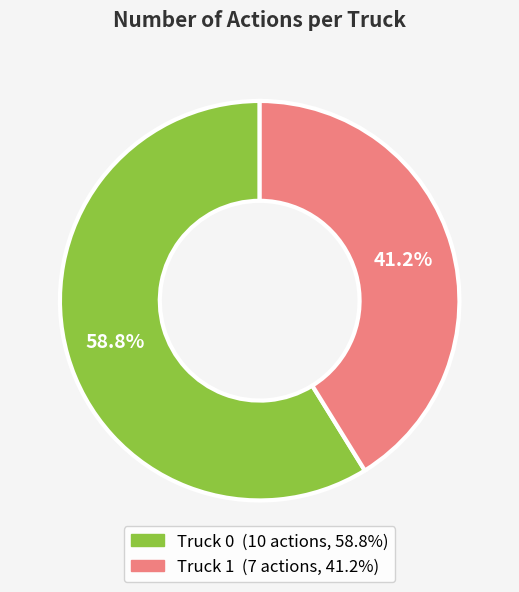

Count the number of slices in the pie.

2